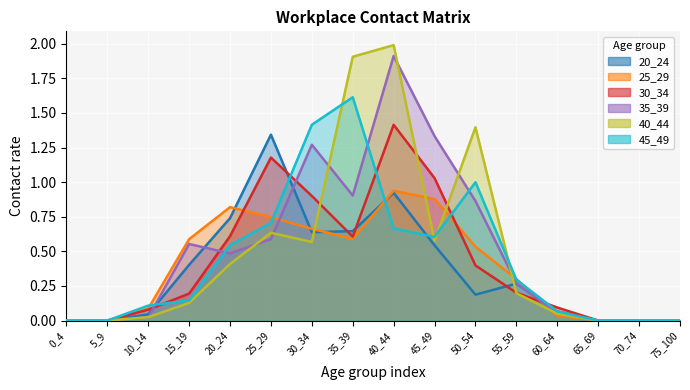

What are all the series names shown in the legend?

20_24, 25_29, 30_34, 35_39, 40_44, 45_49